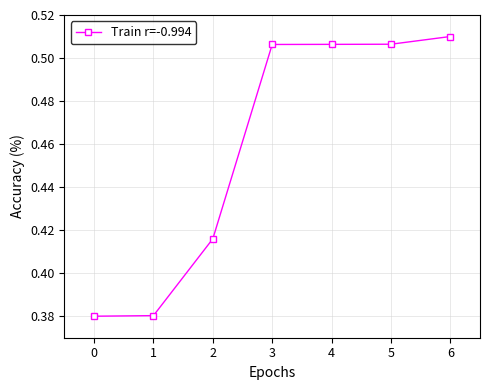

How many lines are shown in the chart?

1